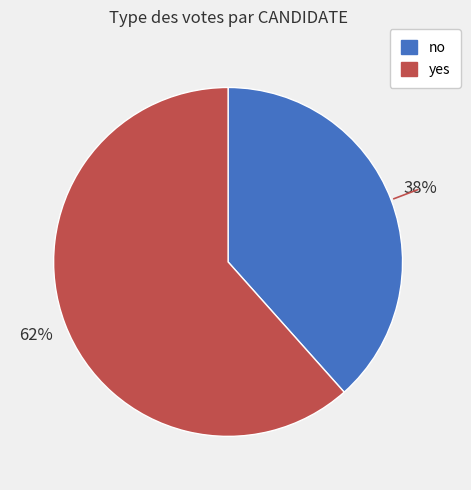

Combined, do yes and no account for over 50%?

Yes